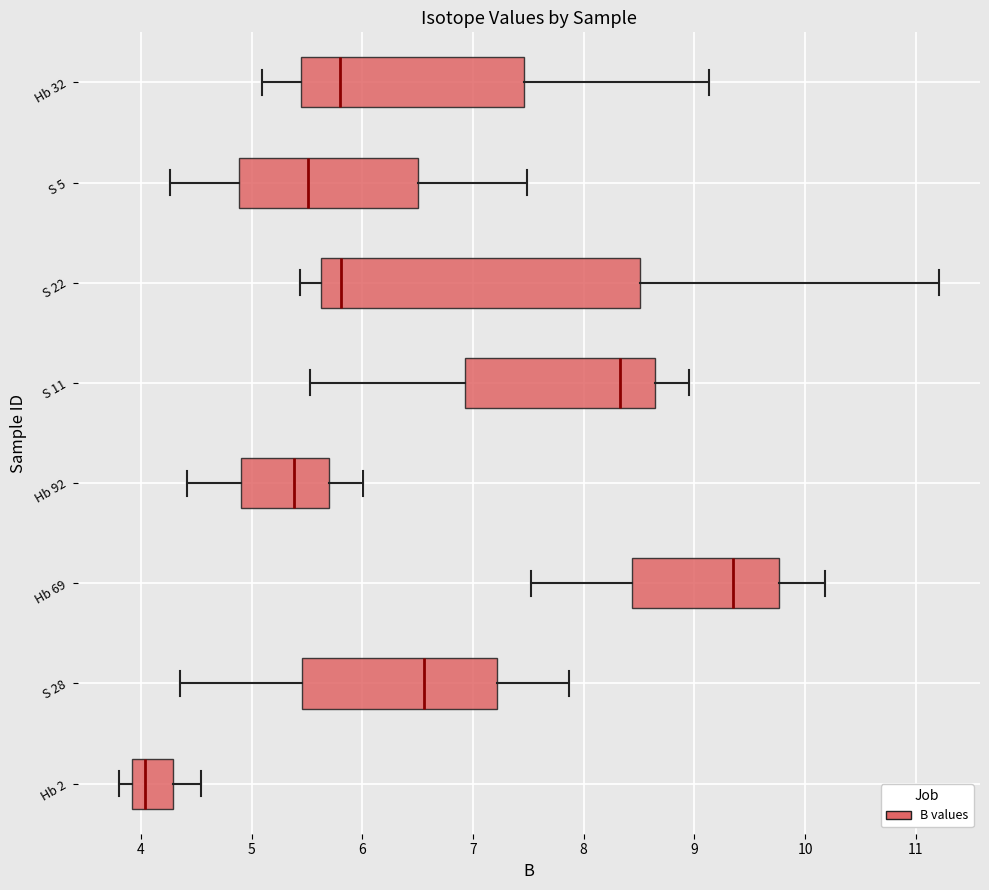

Where is the right edge of the box for S 22 on the x-axis? The values are not printed on the chart, so give them approximately, as read against the axis.

8.5